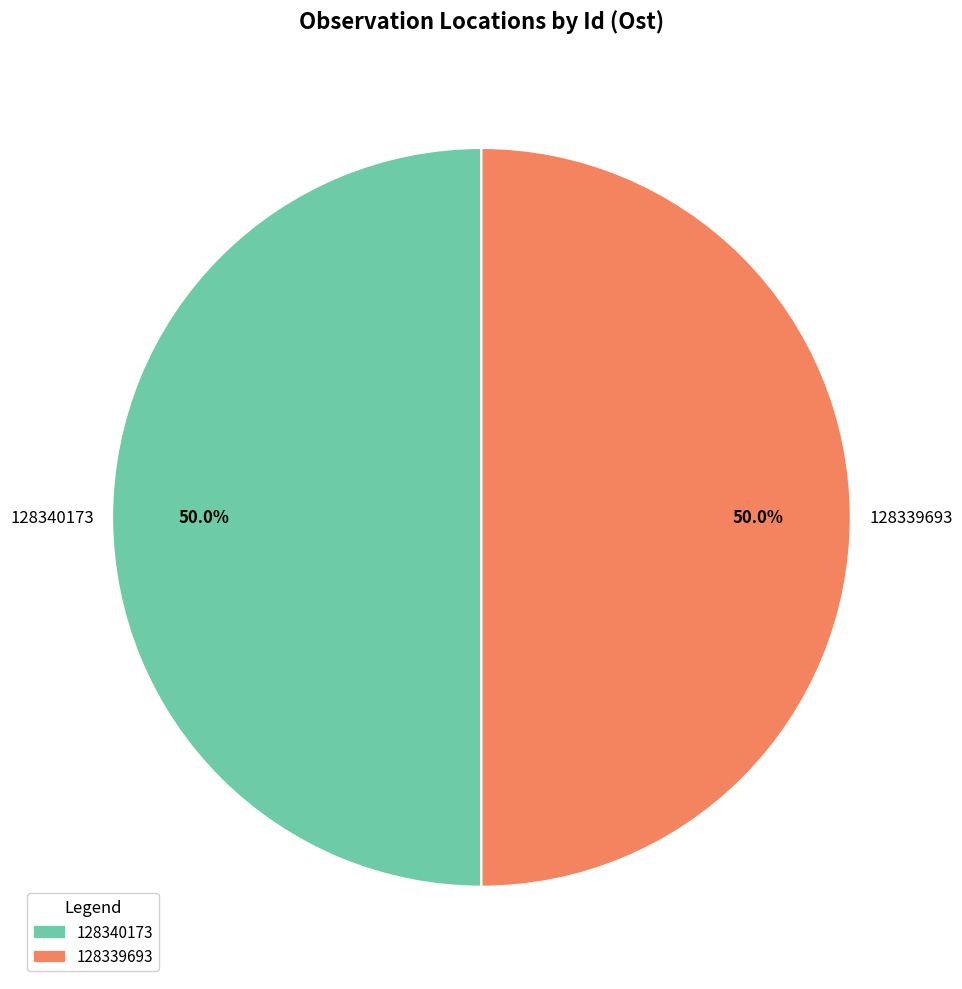

How many segments does this pie chart have?

2